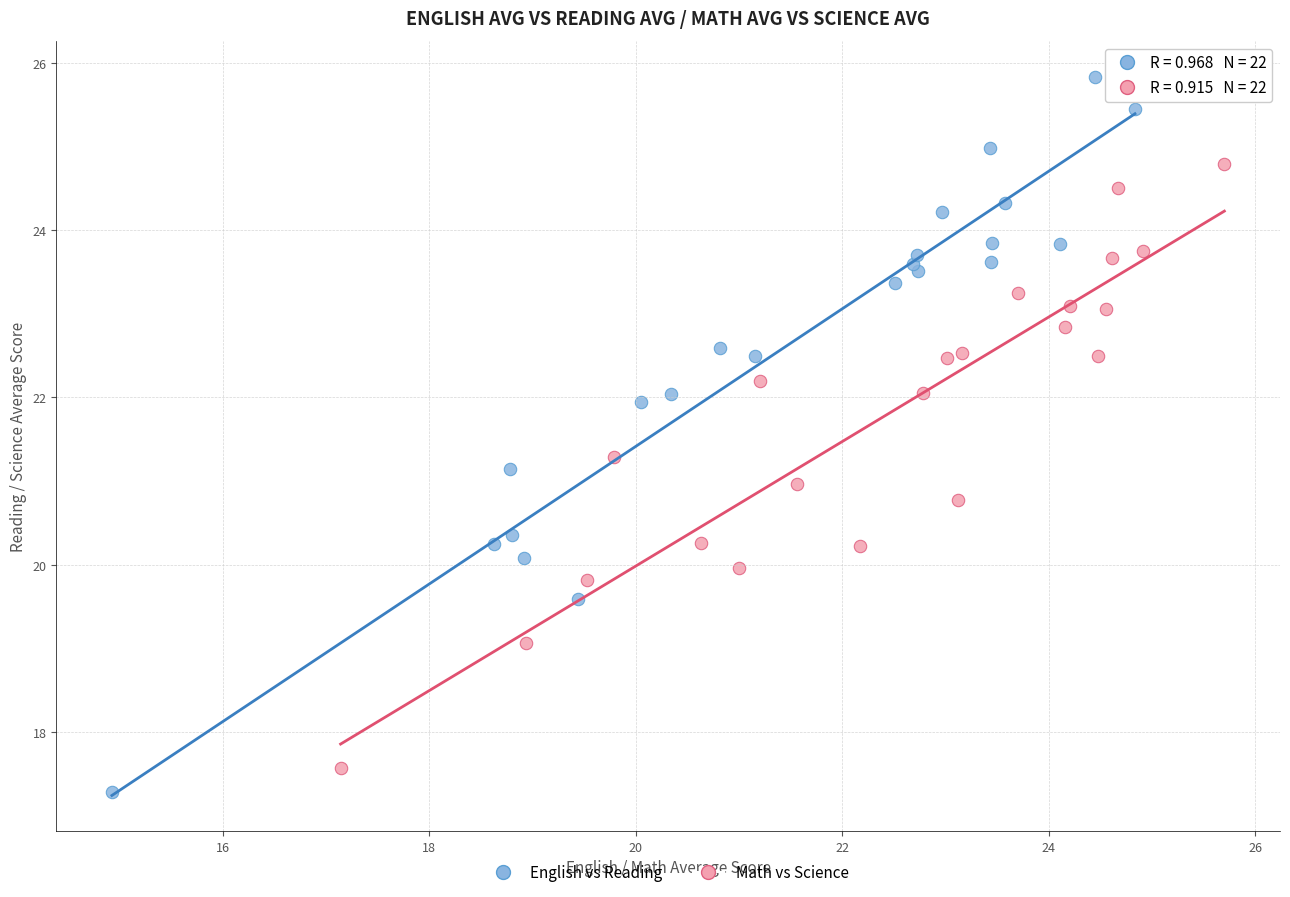

Which series has the largest Y range (max minus min)?

English vs Reading